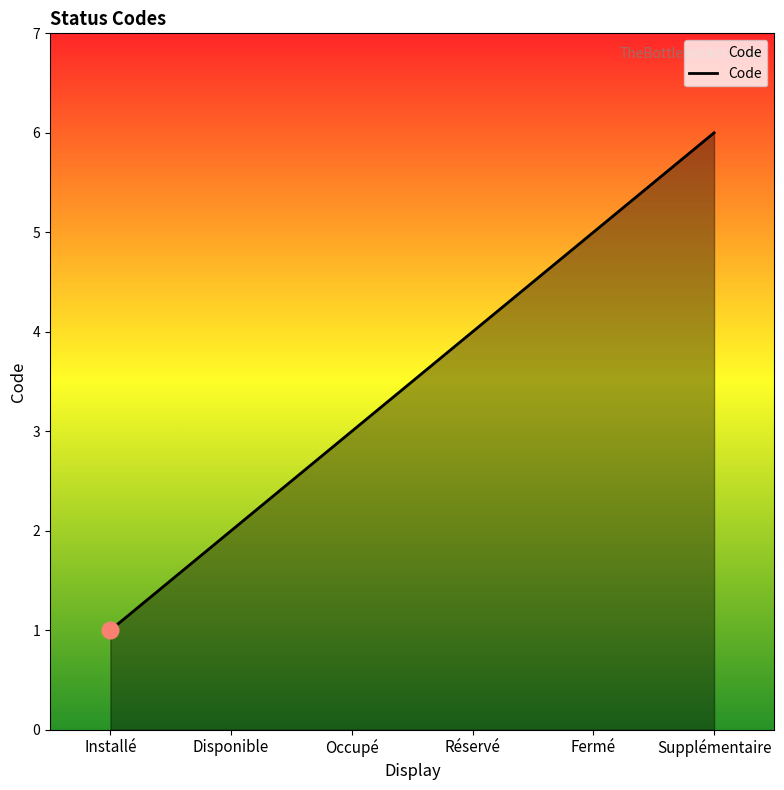

Rank the categories by value from lowest to highest.

Installé, Disponible, Occupé, Réservé, Fermé, Supplémentaire